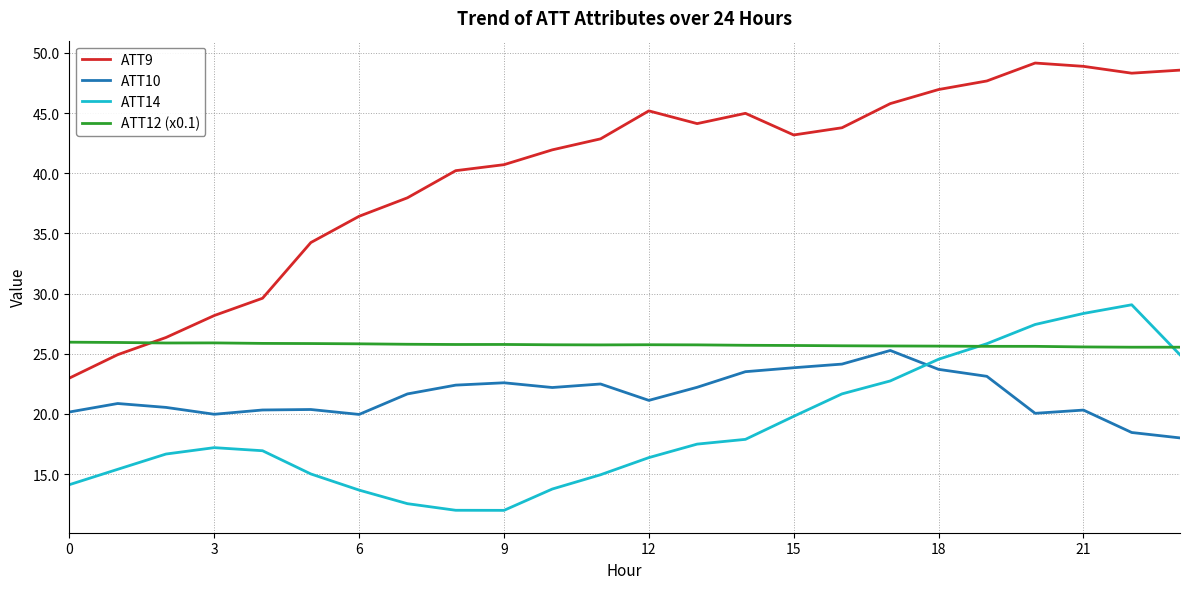

Which series has the widest spread of values?

ATT9